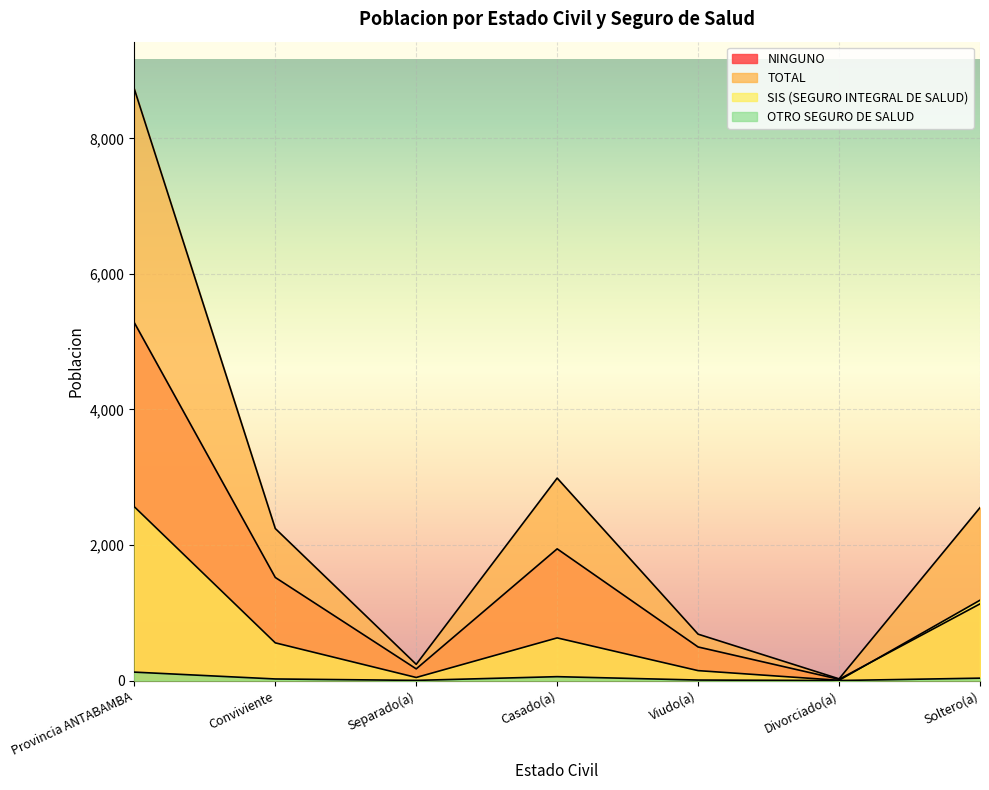

At how many categories does at least one series exceed 5424?

1